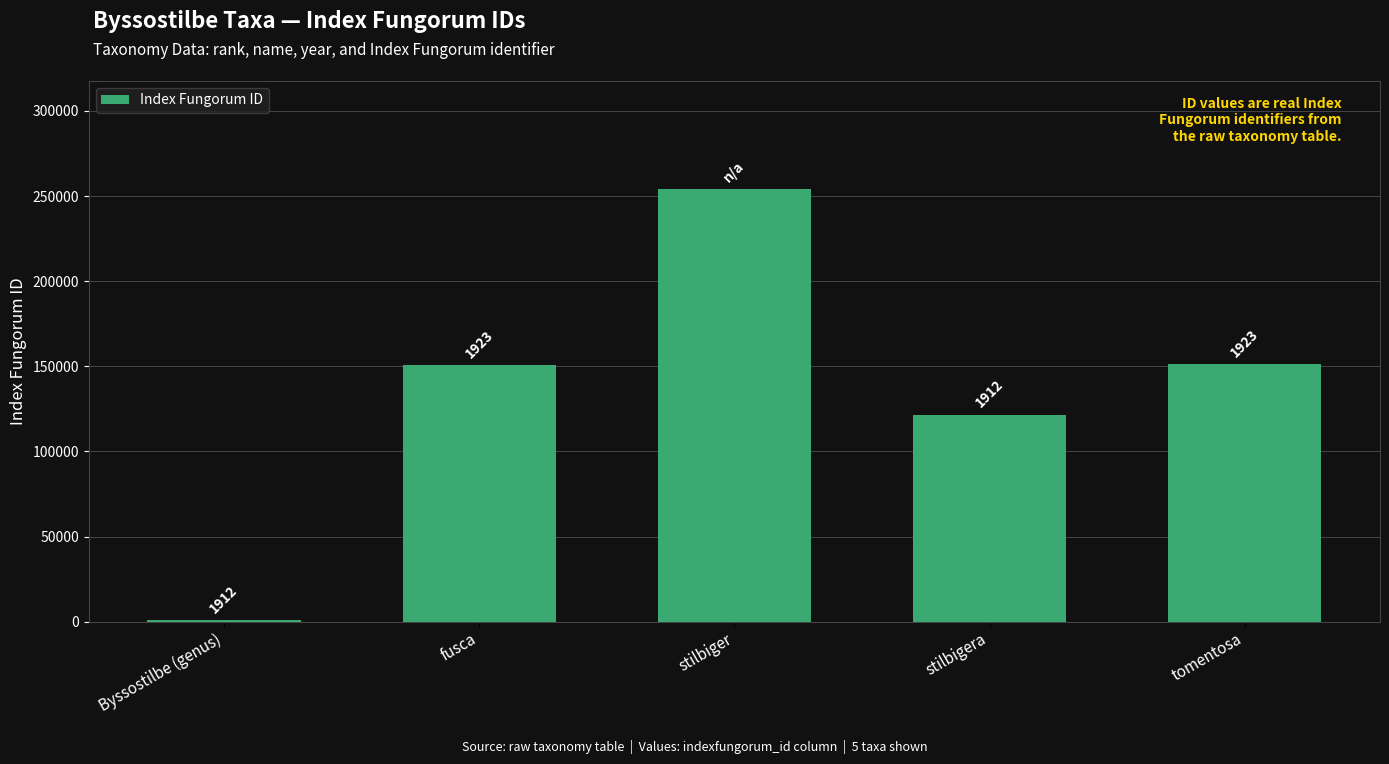

Does the chart contain any negative values?

No